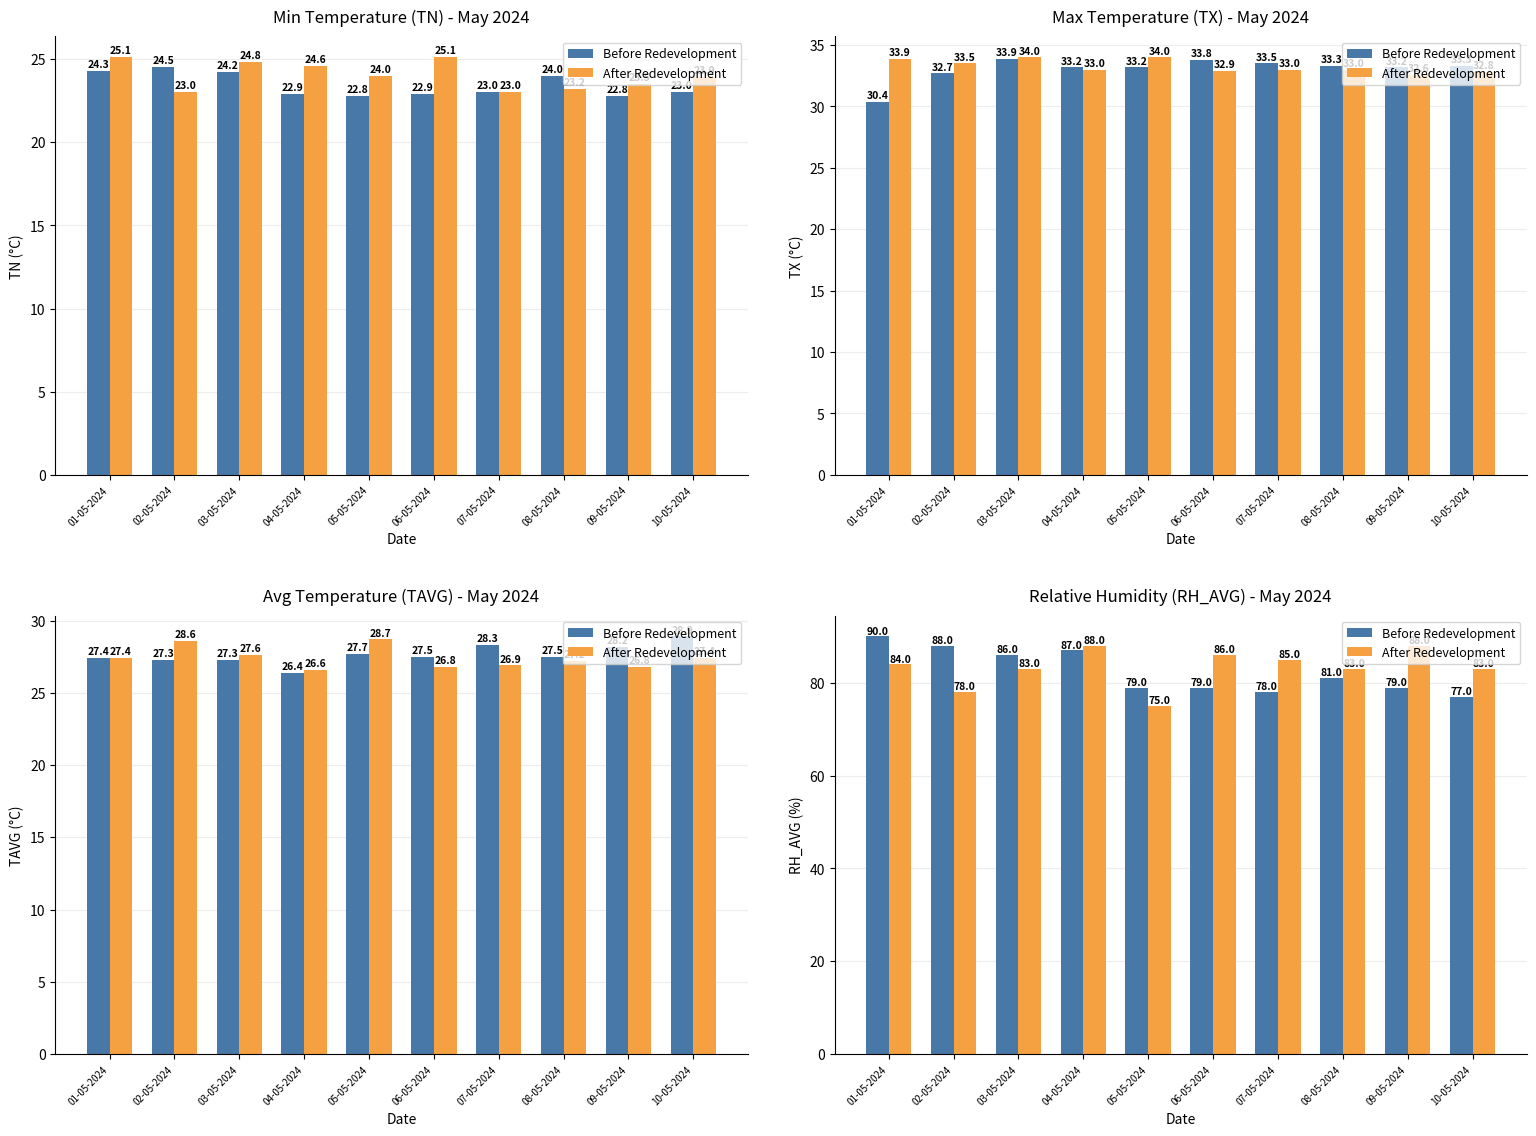

What is the difference between the maximum and minimum values in the Before Redevelopment series?

13